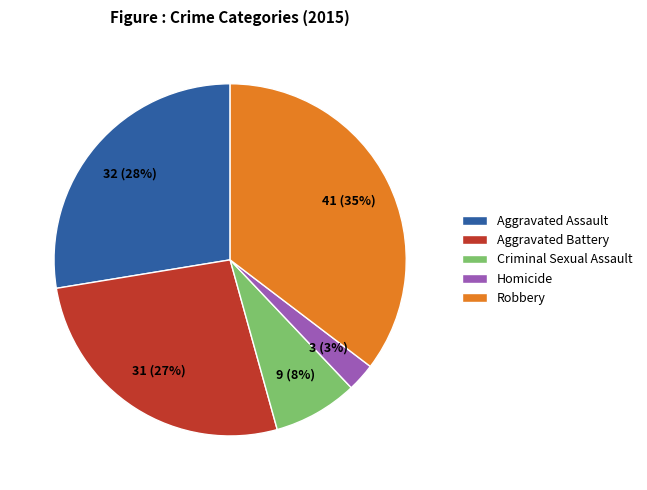

Rank the categories by value from highest to lowest.

Robbery, Aggravated Assault, Aggravated Battery, Criminal Sexual Assault, Homicide